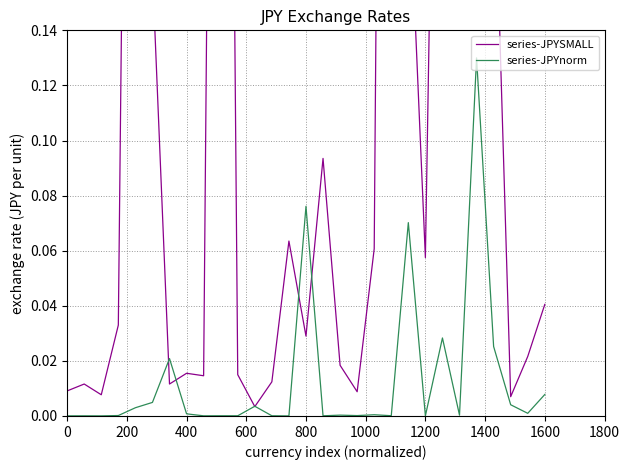

Which series has the largest range (max minus min)?

series-JPYSMALL